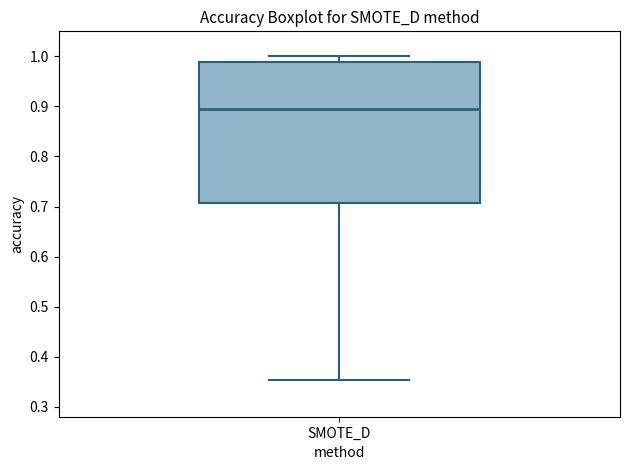

Where is the upper edge of the box for SMOTE_D on the y-axis? The values are not printed on the chart, so give them approximately, as read against the axis.

0.99